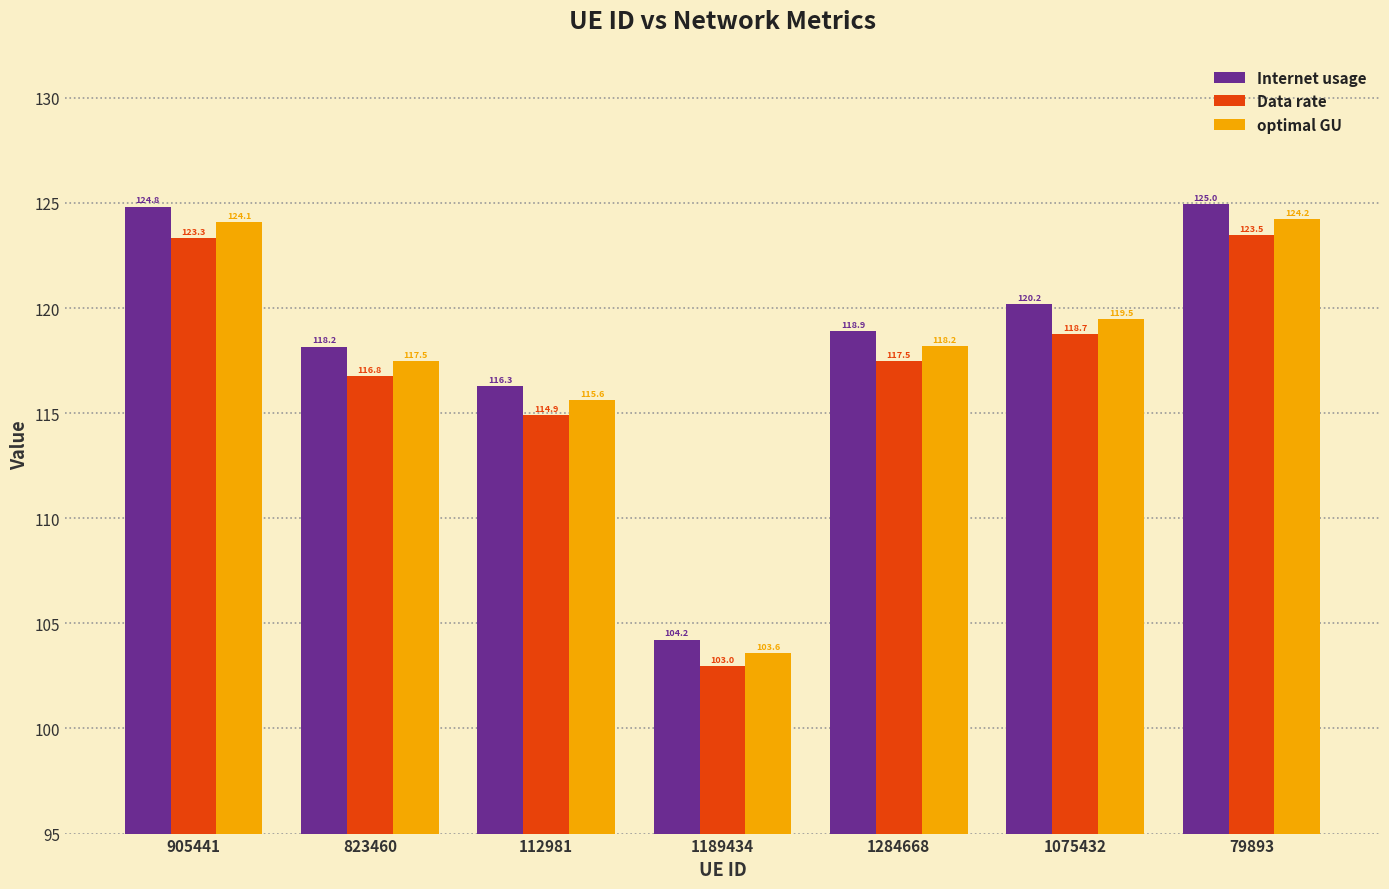

At which label does Internet usage reach its minimum?

1189434